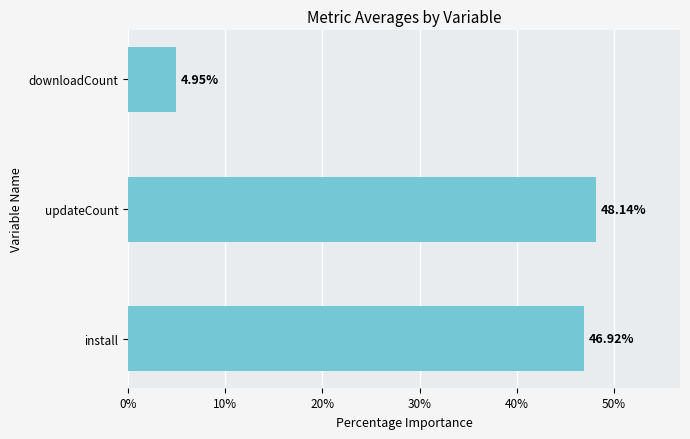

What is the ratio of the value at install to the value at downloadCount?

9.5